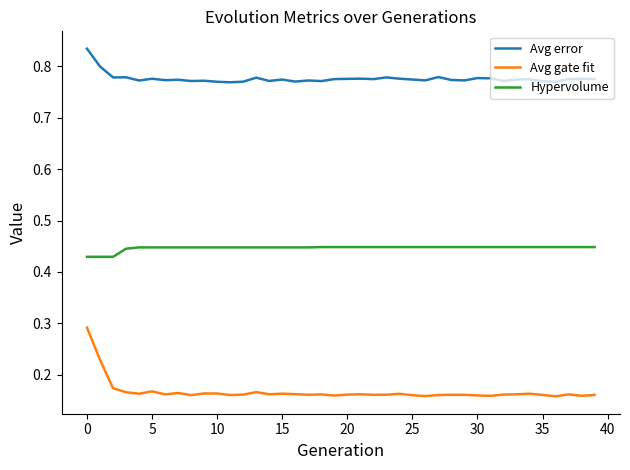

Rank the series by their average value, from lowest to highest.

Avg gate fit, Hypervolume, Avg error